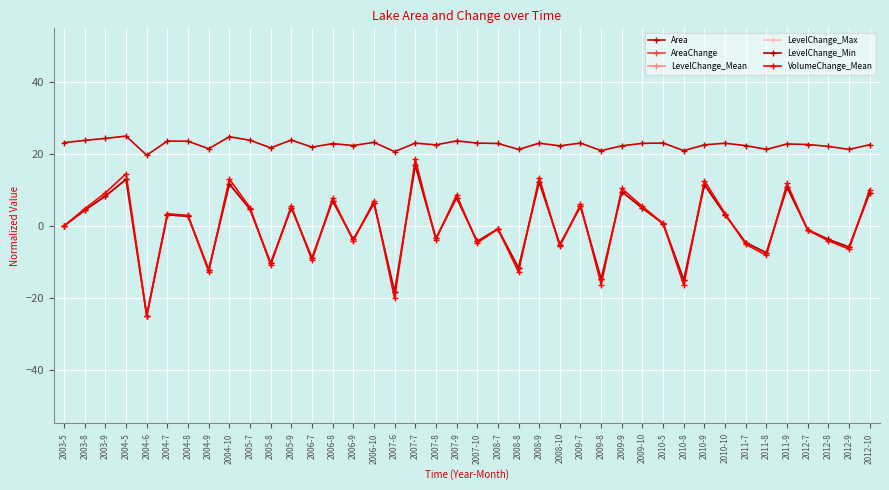

How many data points in VolumeChange_Mean are above 2?

20